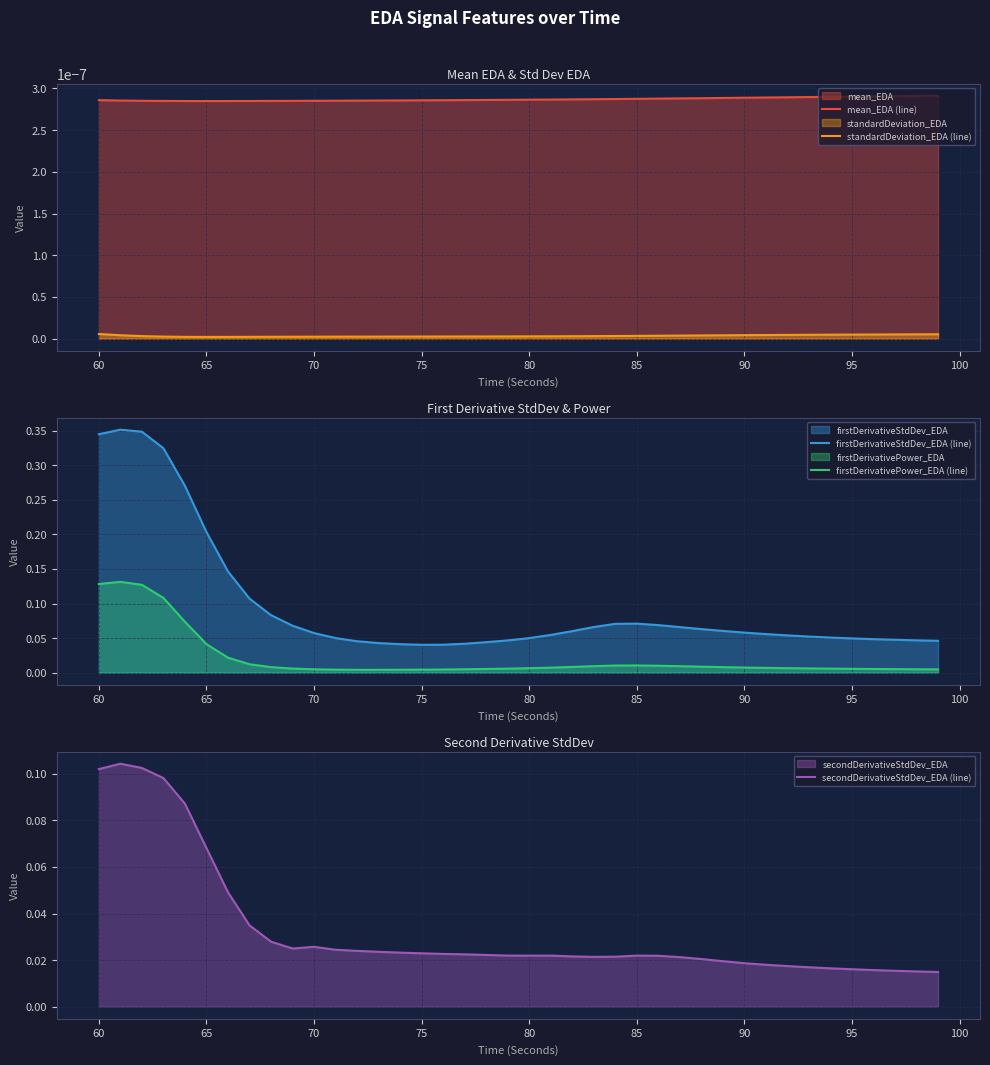

True or false: secondDerivativeStdDev_EDA (line) has more than 2 points higher than both neighbors.

True